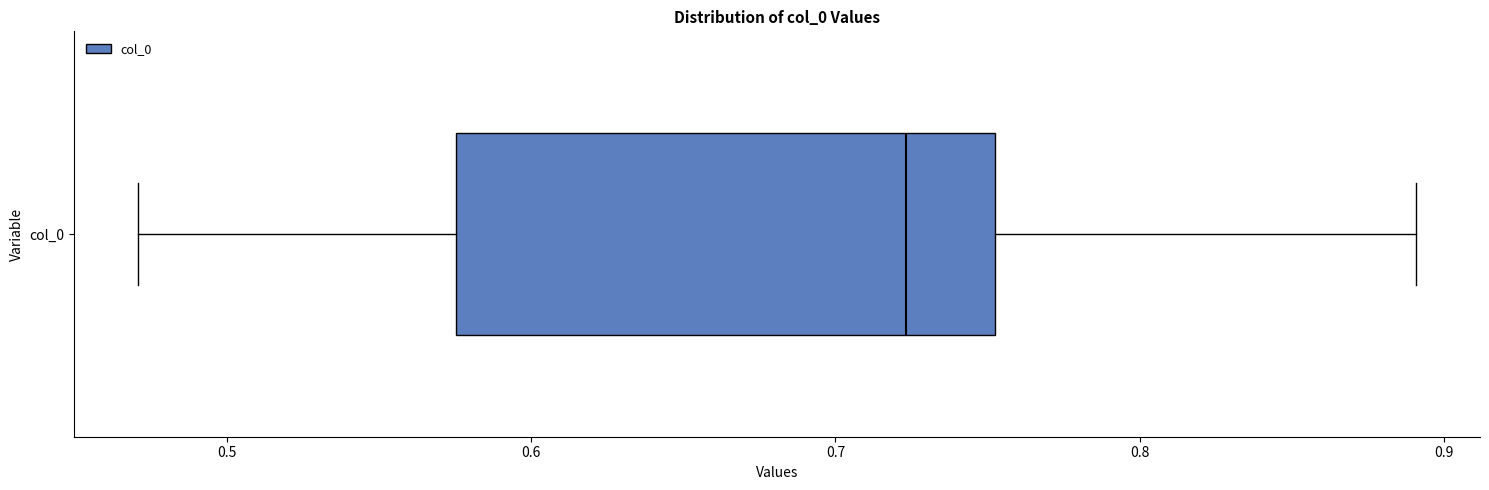

Where does the left whisker of the box for col_0 end on the x-axis? The values are not printed on the chart, so give them approximately, as read against the axis.

0.47